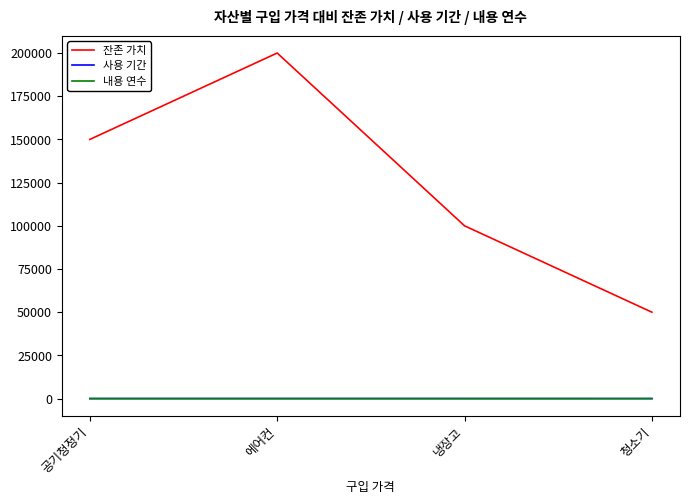

Between 공기청정기 and 에어컨, which series saw the biggest shift?

잔존 가치